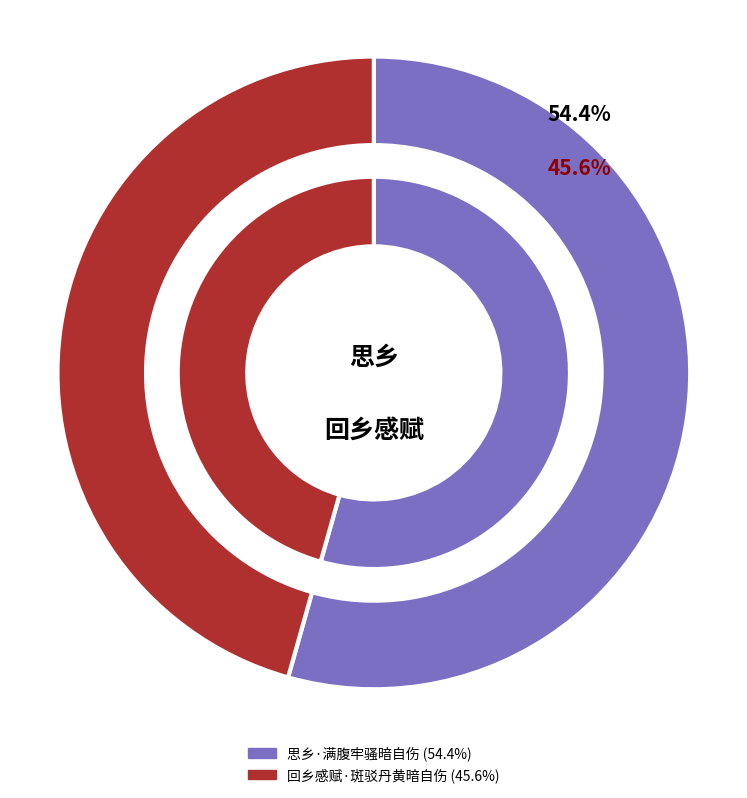

Which category accounts for the majority?

思乡·满腹牢骚暗自伤